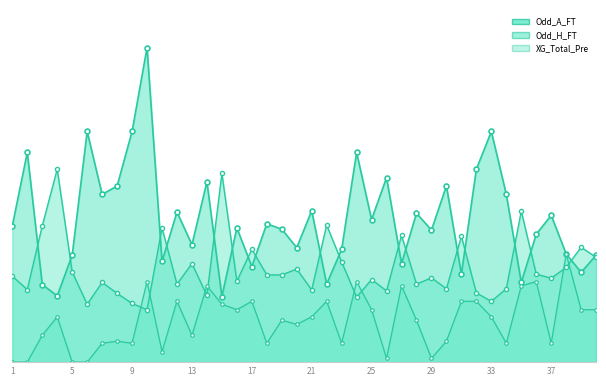

Reading right to left, what are all the values shown in this chart?

Odd_A_FT: 2.5	2.1	2.6	3.5	3.0	1.9	4.0	5.5	4.6	2.1	4.2	3.1	3.5	2.4	4.4	3.4	5.0	2.7	1.9	3.6	2.7	3.2	3.3	2.3	3.2	1.6	4.3	2.8	3.6	2.4	7.5	5.5	4.2	4.0	5.5	2.5	1.6	1.9	5.0	3.2
Odd_H_FT: 2.5	2.7	2.3	2.0	2.1	3.6	1.8	1.4	1.6	3.0	1.8	2.0	1.9	3.0	1.7	2.0	1.6	2.4	3.3	1.7	2.2	2.1	2.1	2.7	1.9	4.5	1.6	2.4	1.9	3.2	1.2	1.4	1.6	1.9	1.4	2.1	4.6	3.2	1.7	2.0
XG_Total_Pre: 1.2	1.2	2.6	0.5	1.9	1.8	0.5	1.1	1.4	1.4	0.5	0.1	1.0	1.8	0.1	1.2	1.9	0.5	1.4	1.1	0.9	1.0	0.5	1.4	1.2	1.4	1.8	0.6	1.4	0.2	1.9	0.5	0.5	0.5	0.0	0.0	1.1	0.6	0.0	0.0